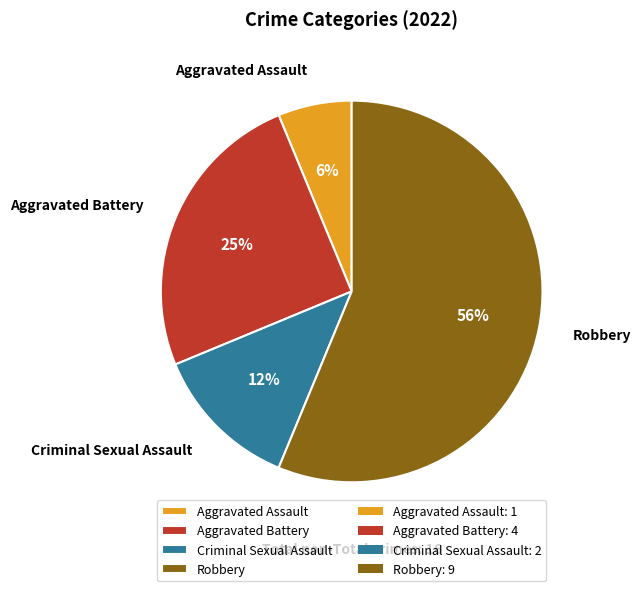

How many slices are in this pie chart?

4